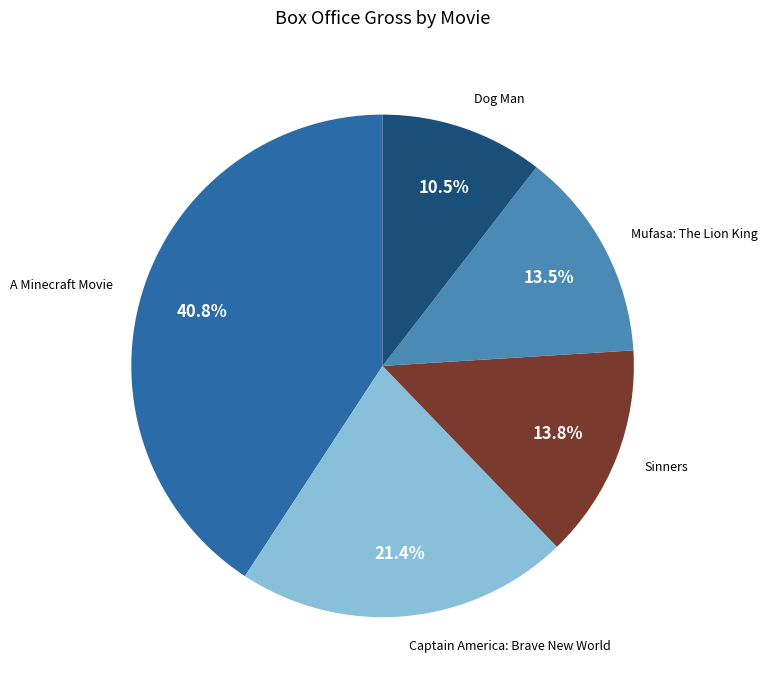

What is the largest slice in the pie chart?

A Minecraft Movie